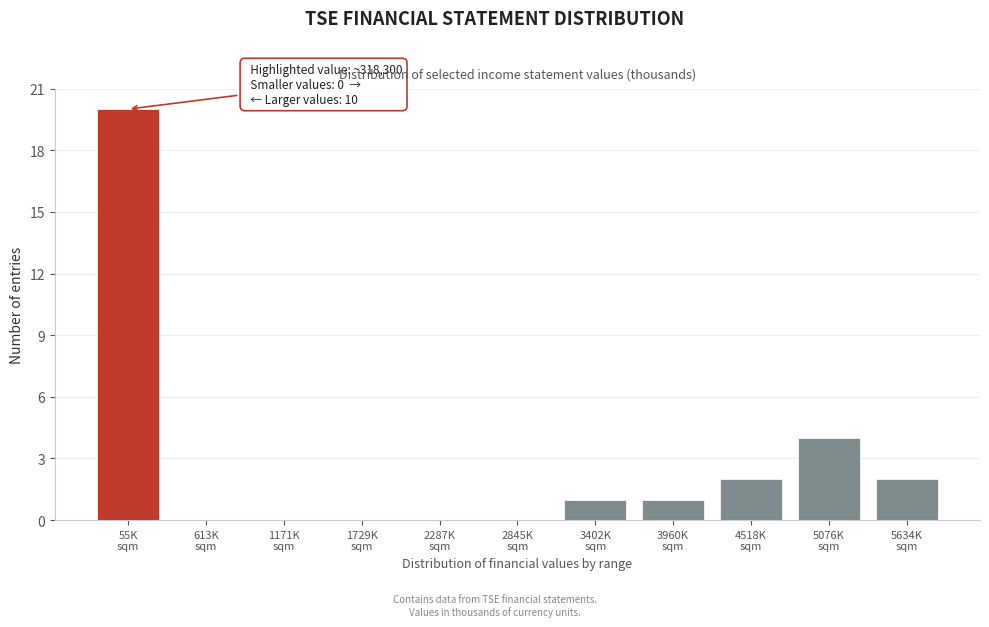

What is the greatest value displayed?

20